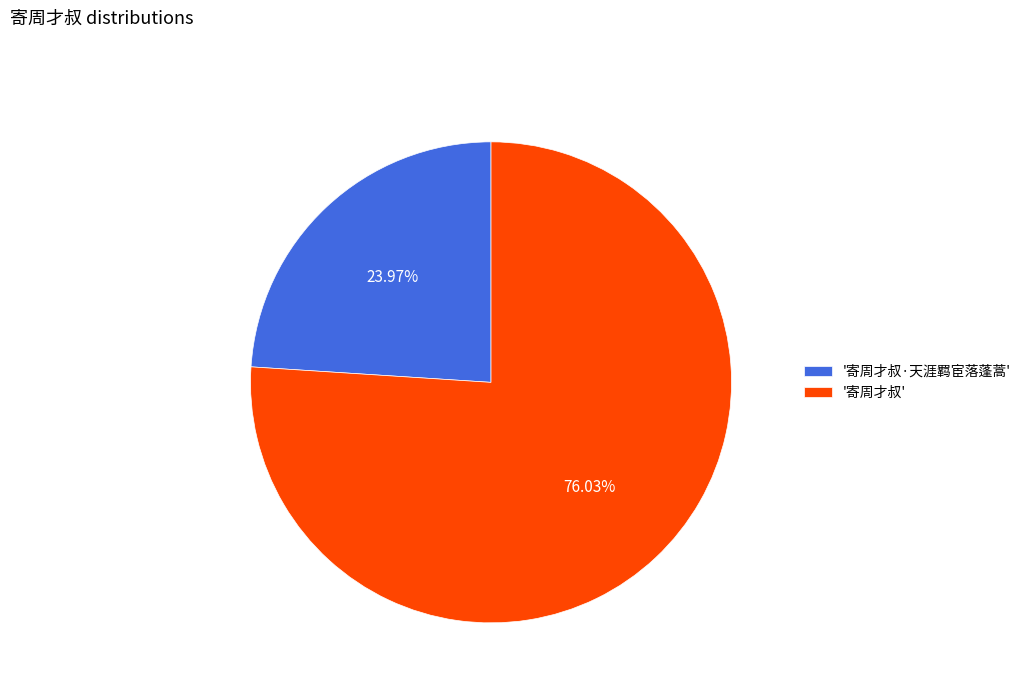

Combined, do '寄周才叔·天涯羁宦落蓬蒿' and '寄周才叔' account for over 50%?

Yes